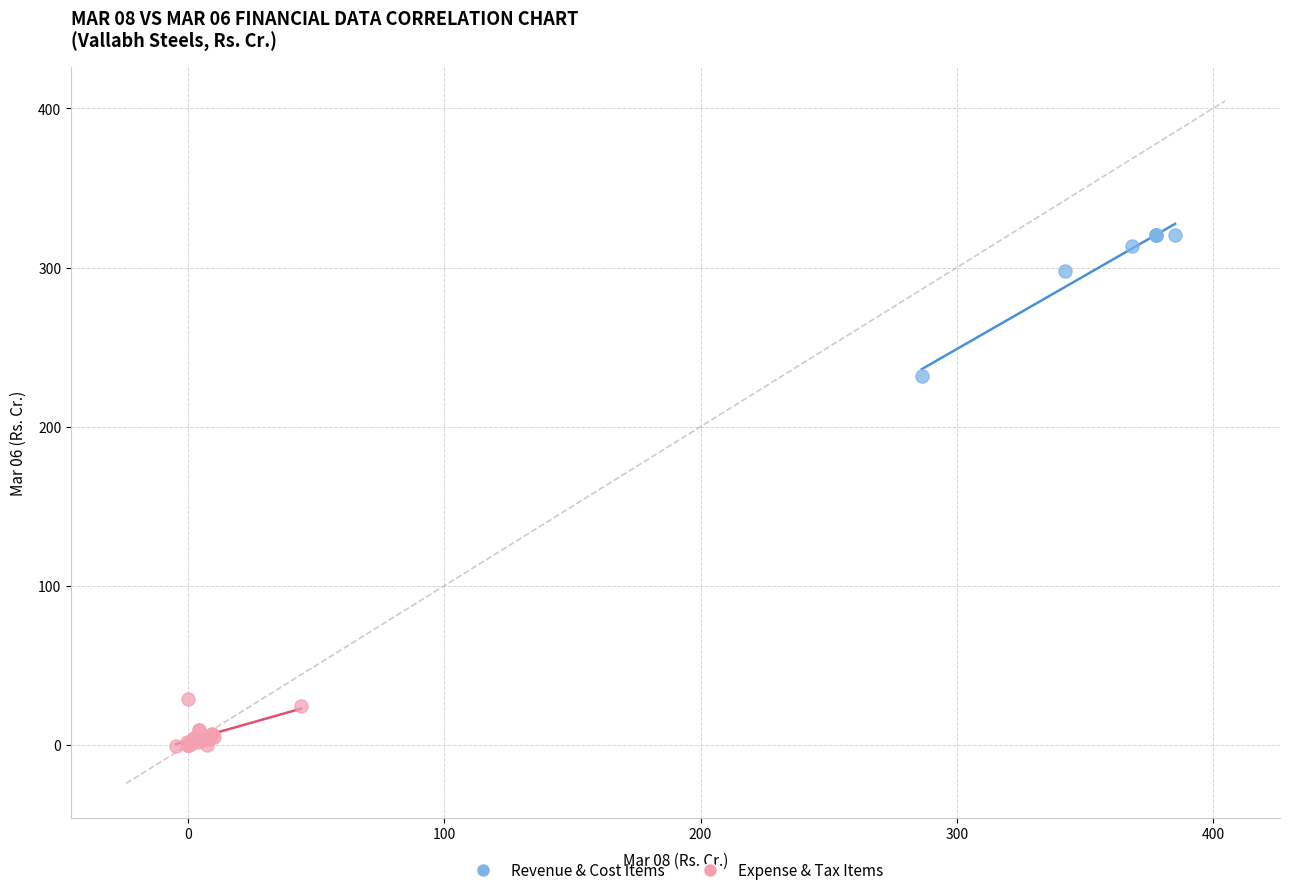

Which series contains the highest Y value?

Revenue & Cost Items